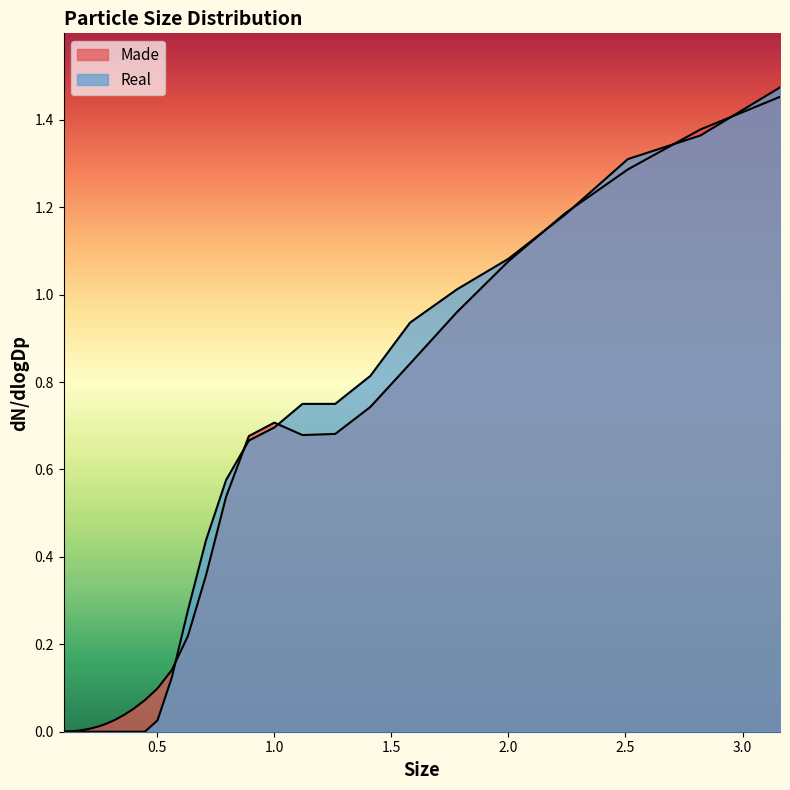

True or false: Made and Real intersect in this chart.

True